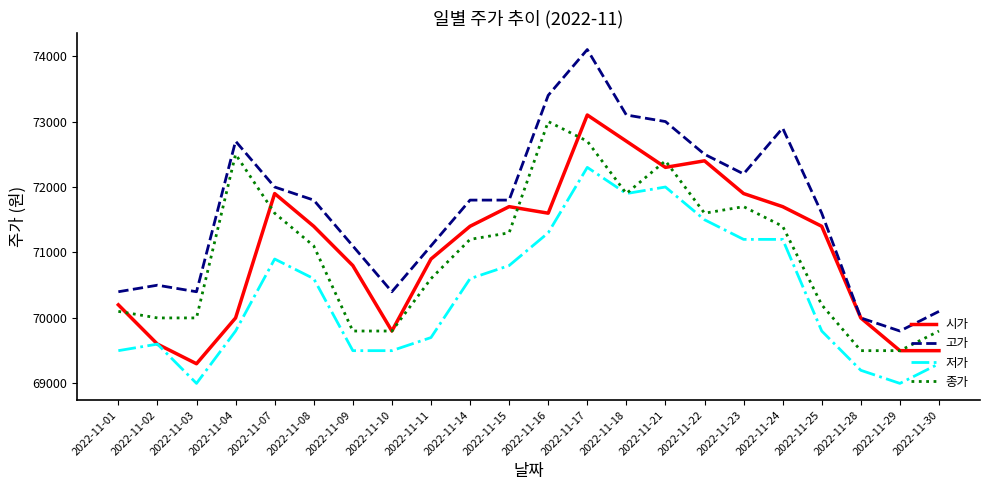

What are all the series names shown in the legend?

시가, 고가, 저가, 종가